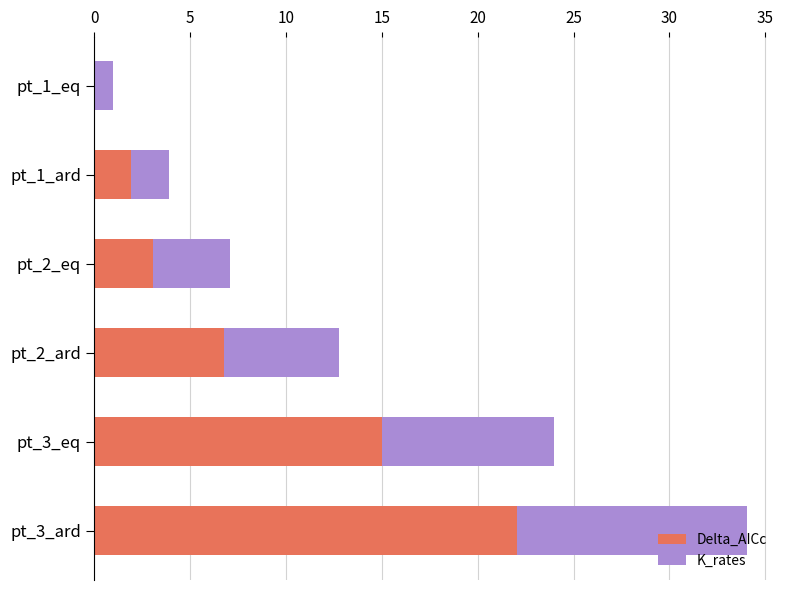

How many distinct data groups are displayed?

2